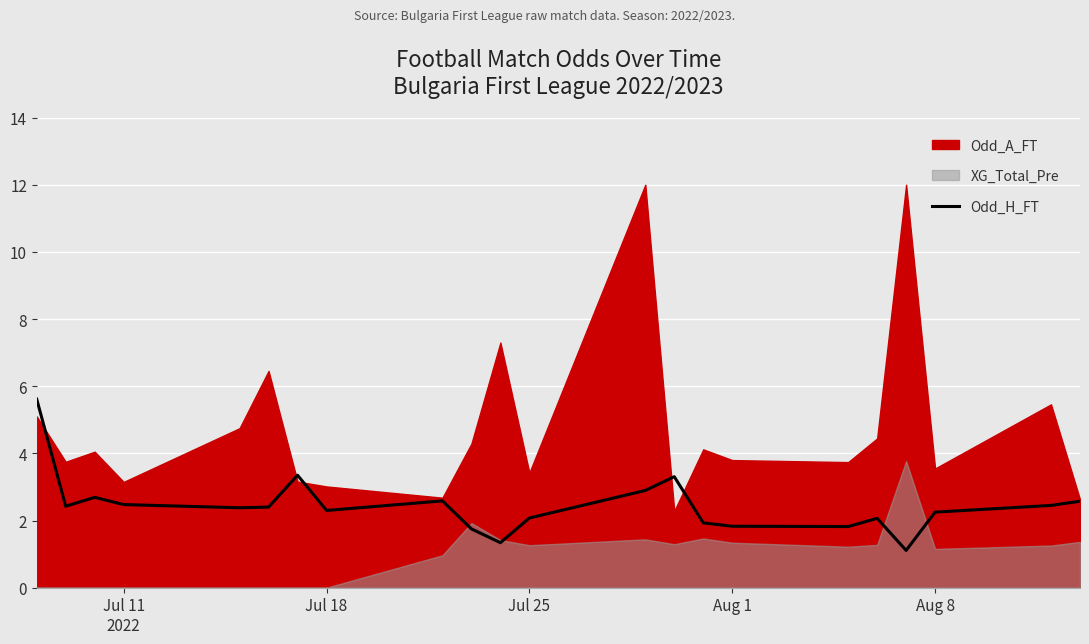

How many categories are shown in the chart?

22